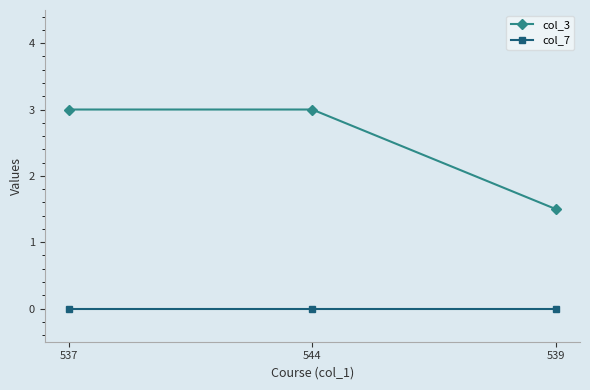

What is the lowest value of the col_3 series?

1.5